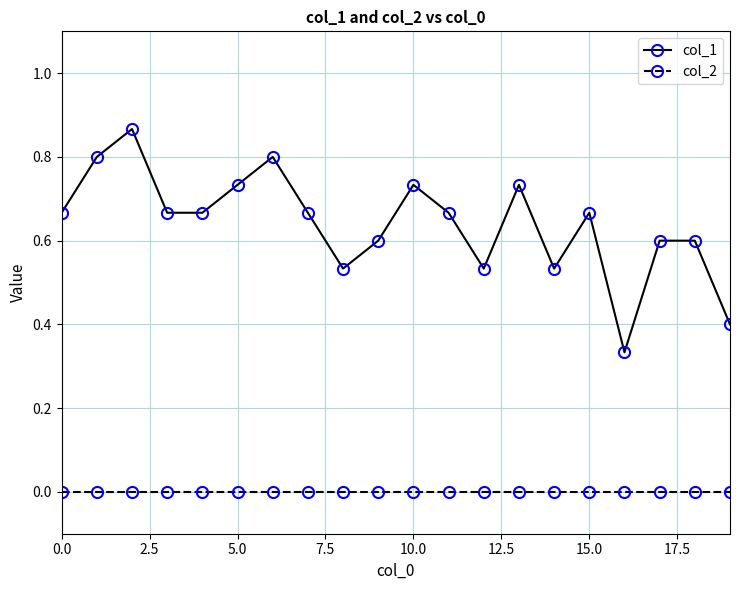

Rank the series by their average value, from highest to lowest.

col_1, col_2